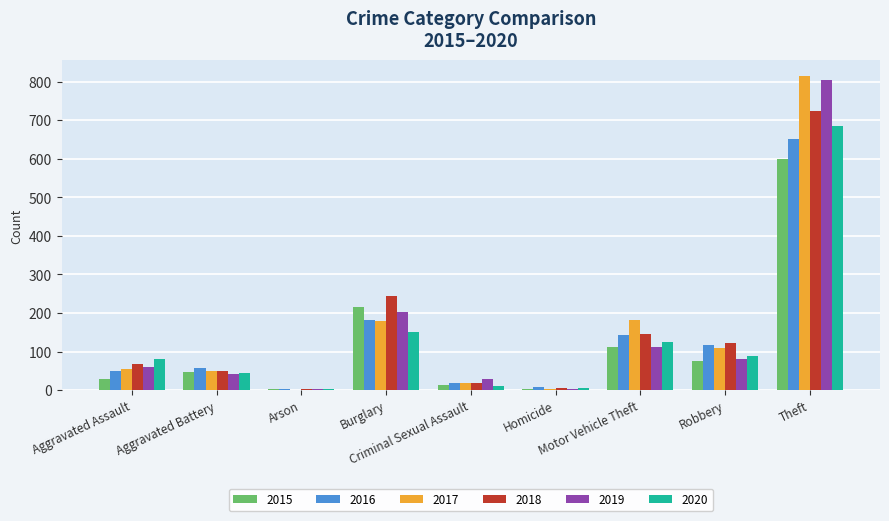

What is the spread (max minus min) of values at Aggravated Assault?

53